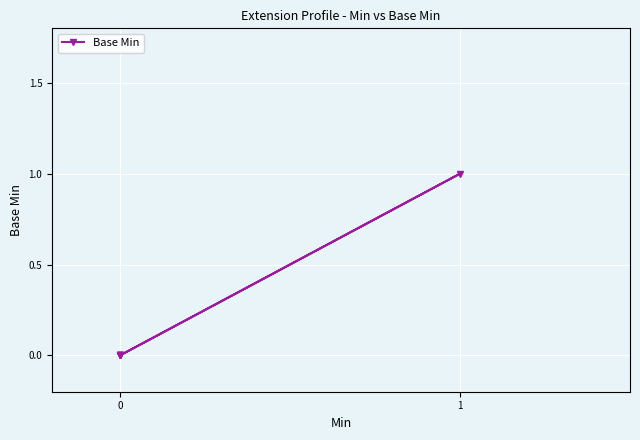

Is it true that the value at 0 is 0?

False